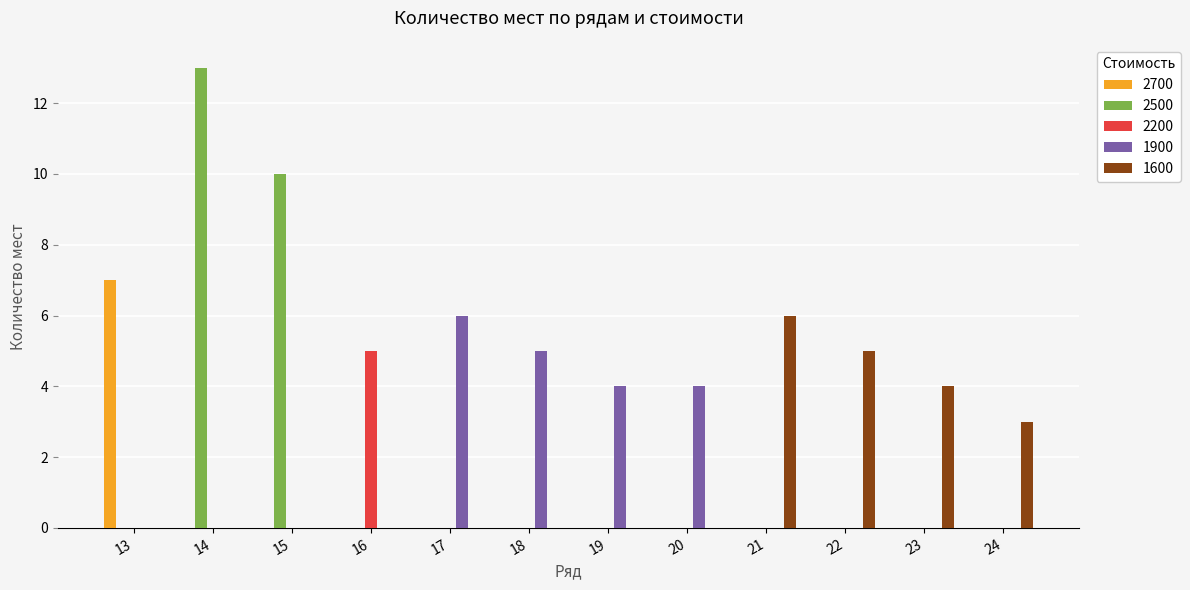

What is the highest value of the 1600 series?

6